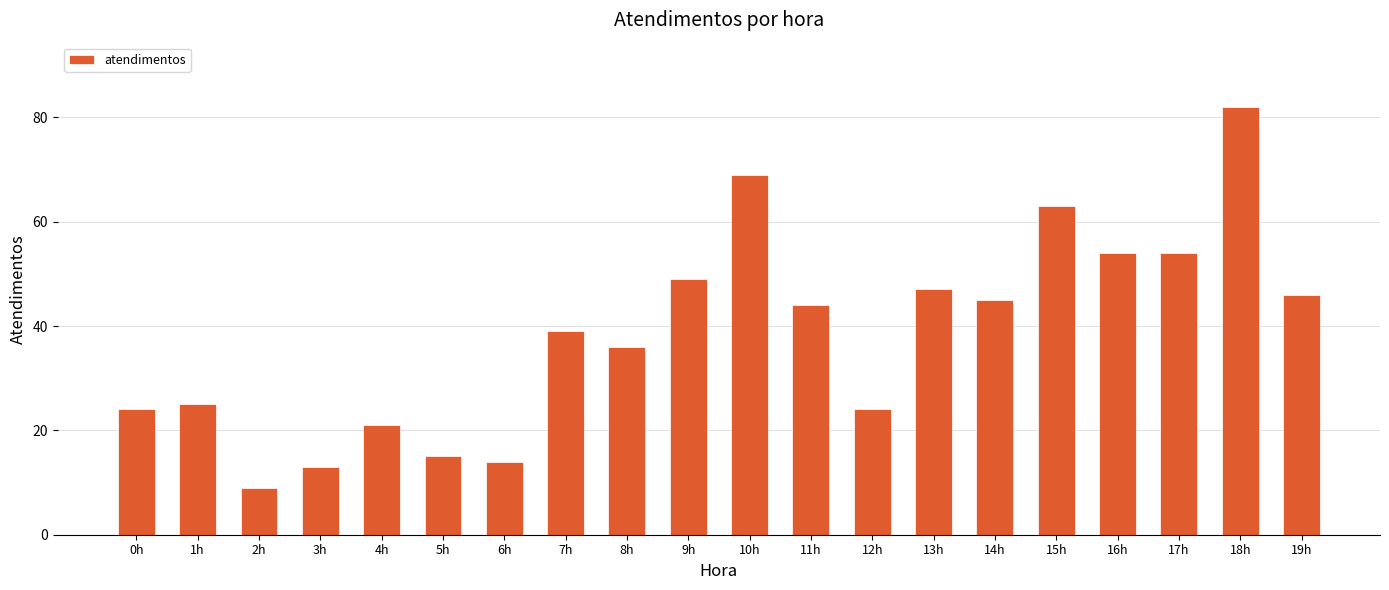

Is it true that the value at 6h is 14?

True